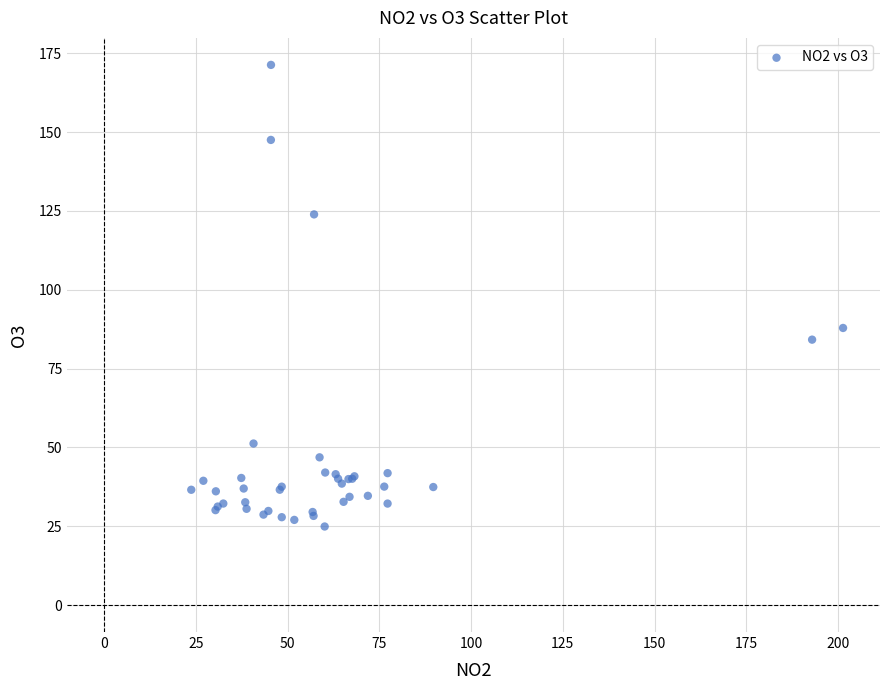

What Y value in the scatter plot is closest to 98?

87.9